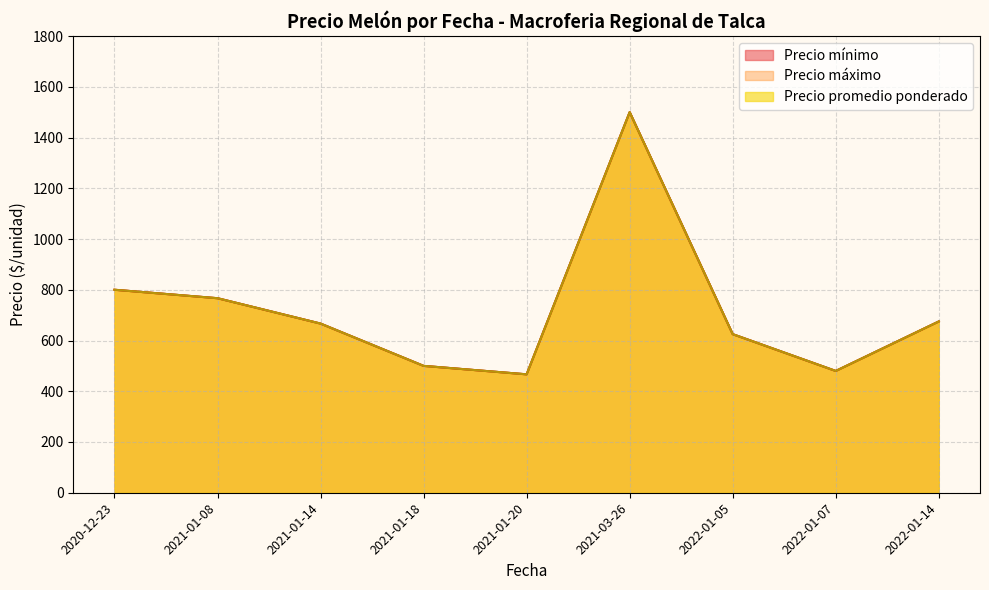

Does the chart have visible grid lines?

Yes